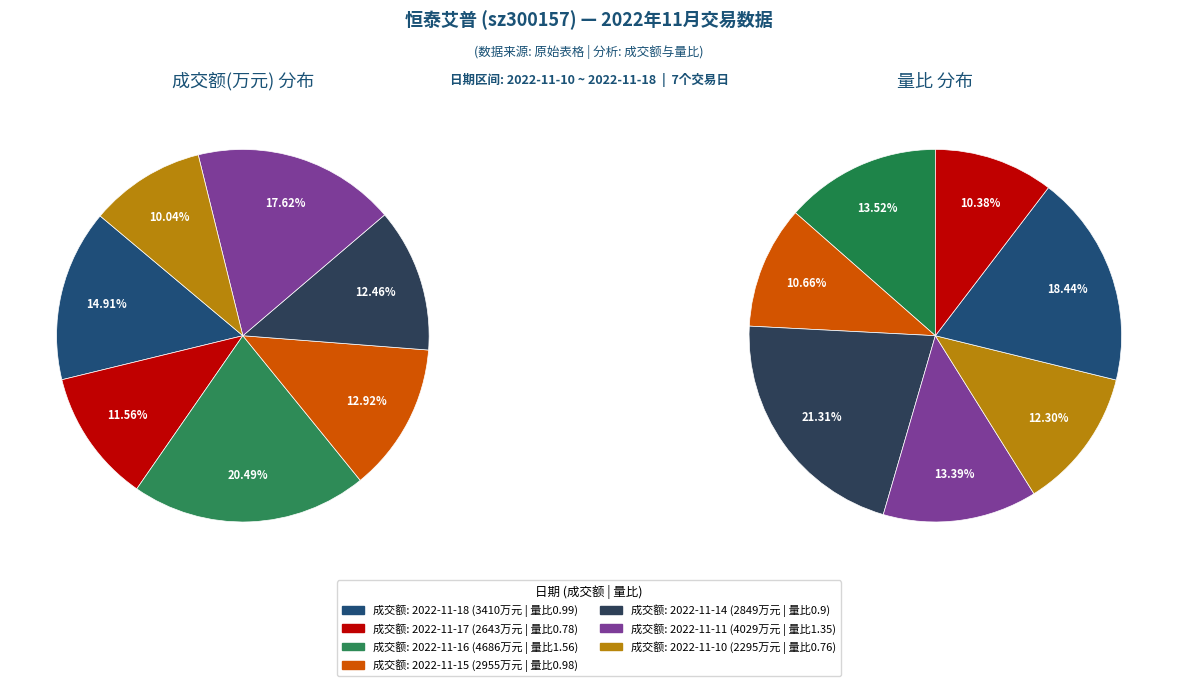

Does 2022-11-11 (4029) represent more than half of the total?

No